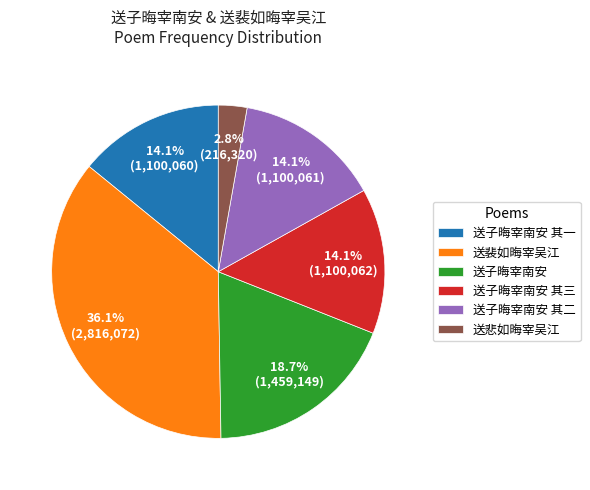

What percentage is NOT represented by 送子晦宰南安 其二?

85.9%